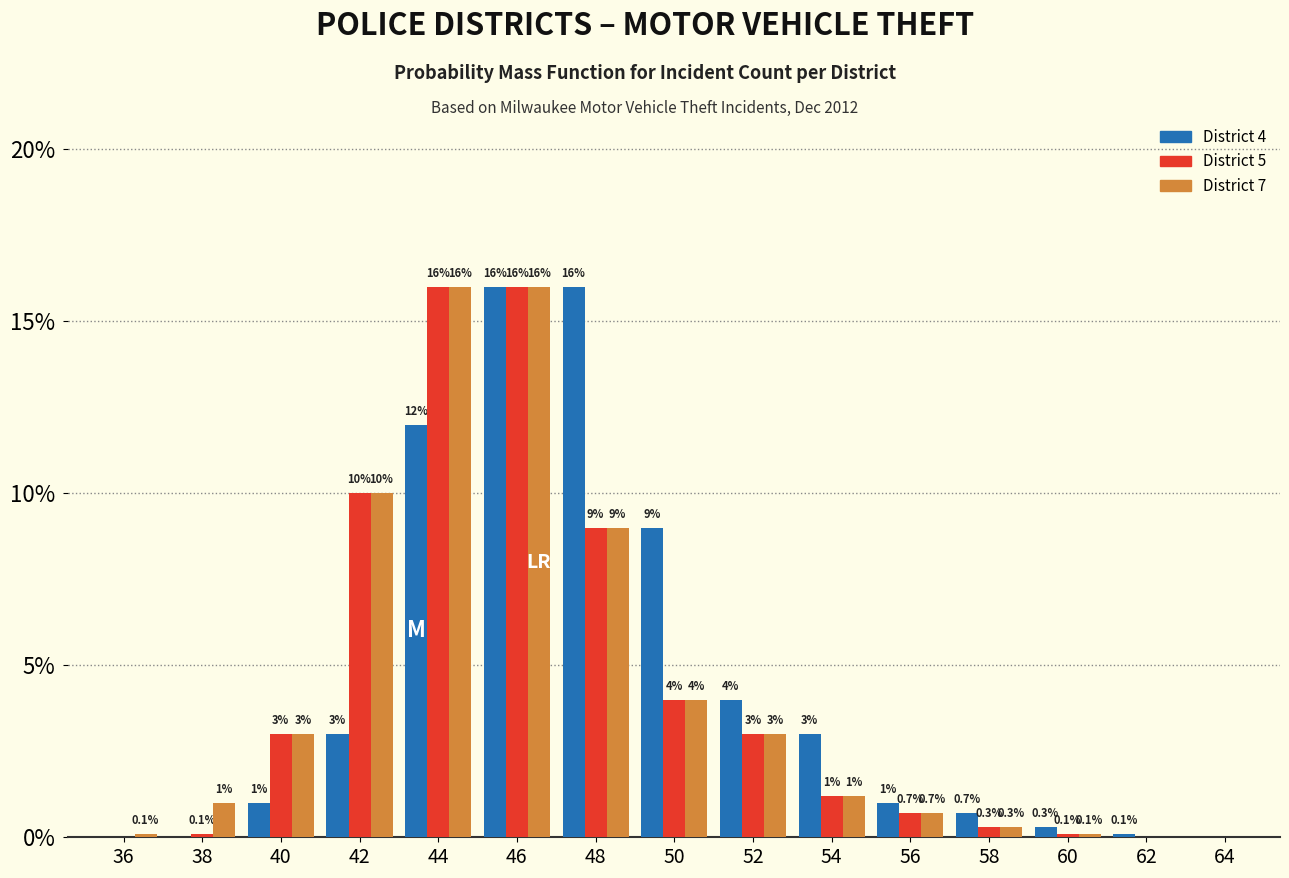

Reading left to right, list all the values displayed in this chart.

District 4: 36=0.0	38=0.0	40=1.0	42=3.0	44=12.0	46=16.0	48=16.0	50=9.0	52=4.0	54=3.0	56=1.0	58=0.7	60=0.3	62=0.1	64=0.0
District 5: 36=0.0	38=0.1	40=3.0	42=10.0	44=16.0	46=16.0	48=9.0	50=4.0	52=3.0	54=1.2	56=0.7	58=0.3	60=0.1	62=0.0	64=0.0
District 7: 36=0.1	38=1.0	40=3.0	42=10.0	44=16.0	46=16.0	48=9.0	50=4.0	52=3.0	54=1.2	56=0.7	58=0.3	60=0.1	62=0.0	64=0.0